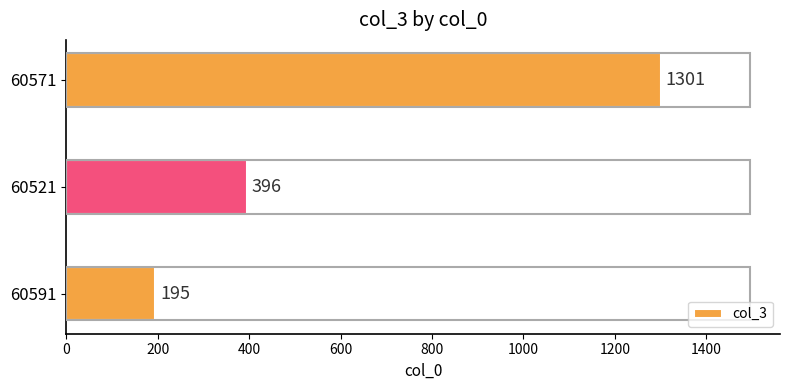

Does the chart contain any negative values?

No